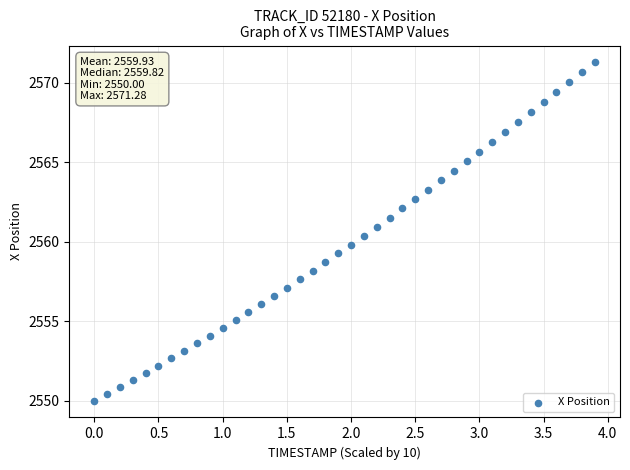

What is the range of X values (max minus min)?

3.9